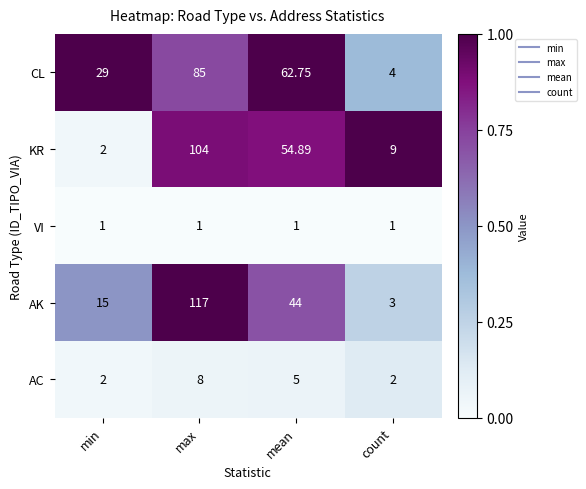

Rank the series at count from lowest to highest value.

VI, AC, AK, CL, KR